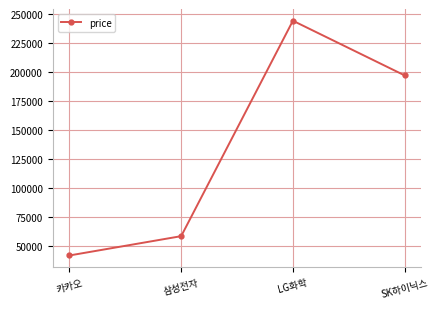

Is it true that the value at LG화학 is 244000?

True